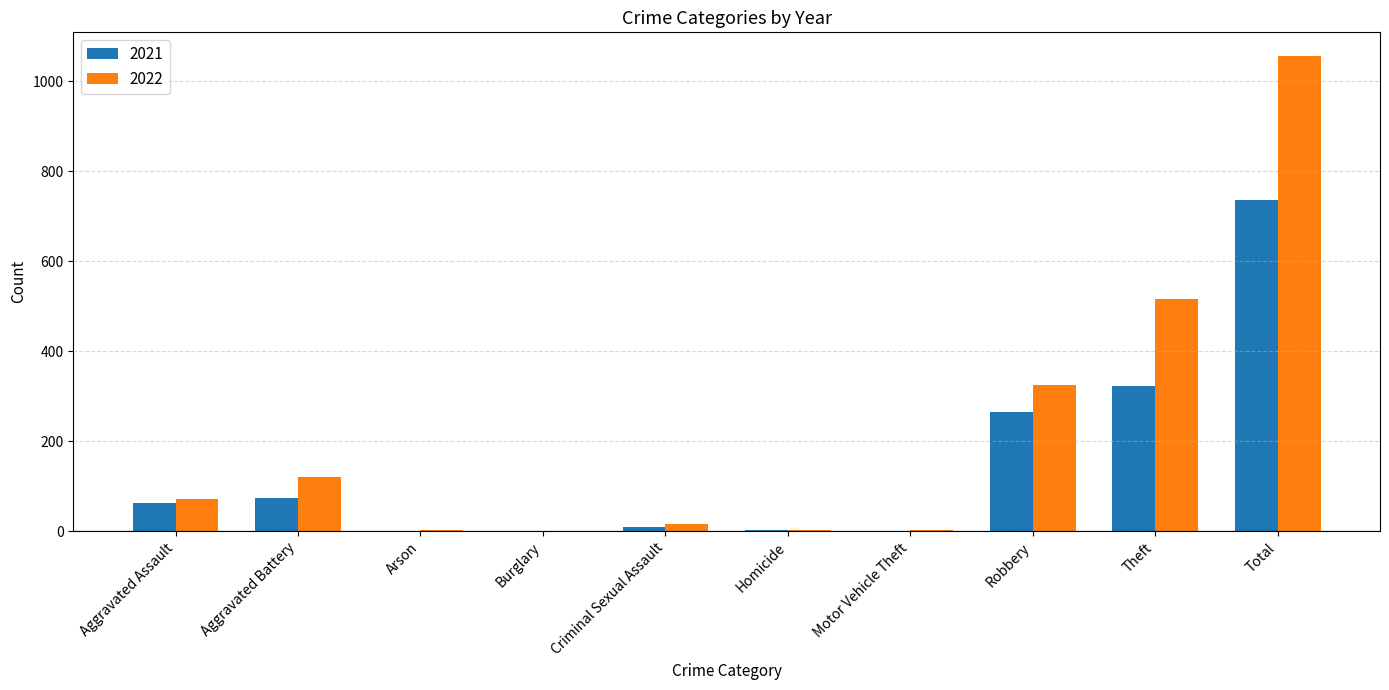

Is the value of 2021 at Motor Vehicle Theft greater than the value of 2022 at Criminal Sexual Assault?

No